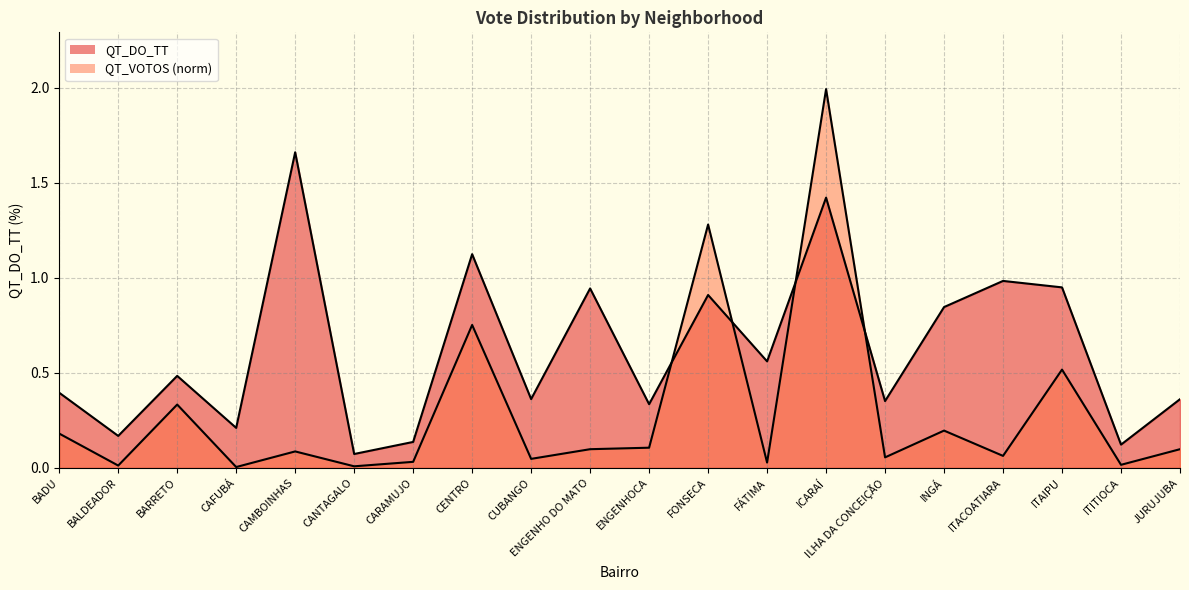

How many interior local peaks does the QT_VOTOS_norm series have?

7